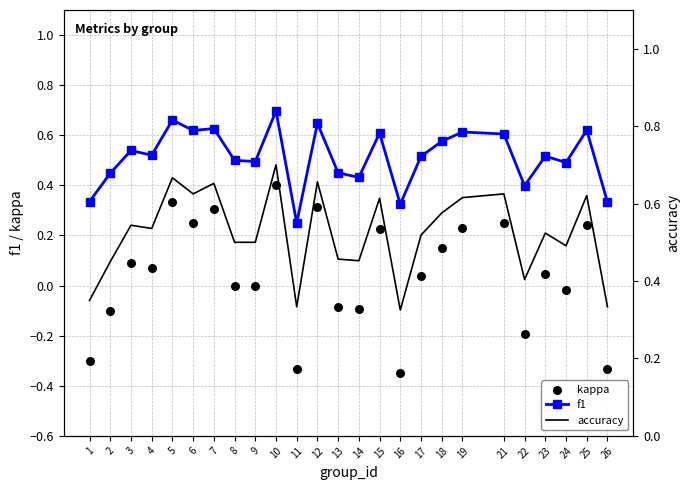

Which series contains the highest Y value?

accuracy